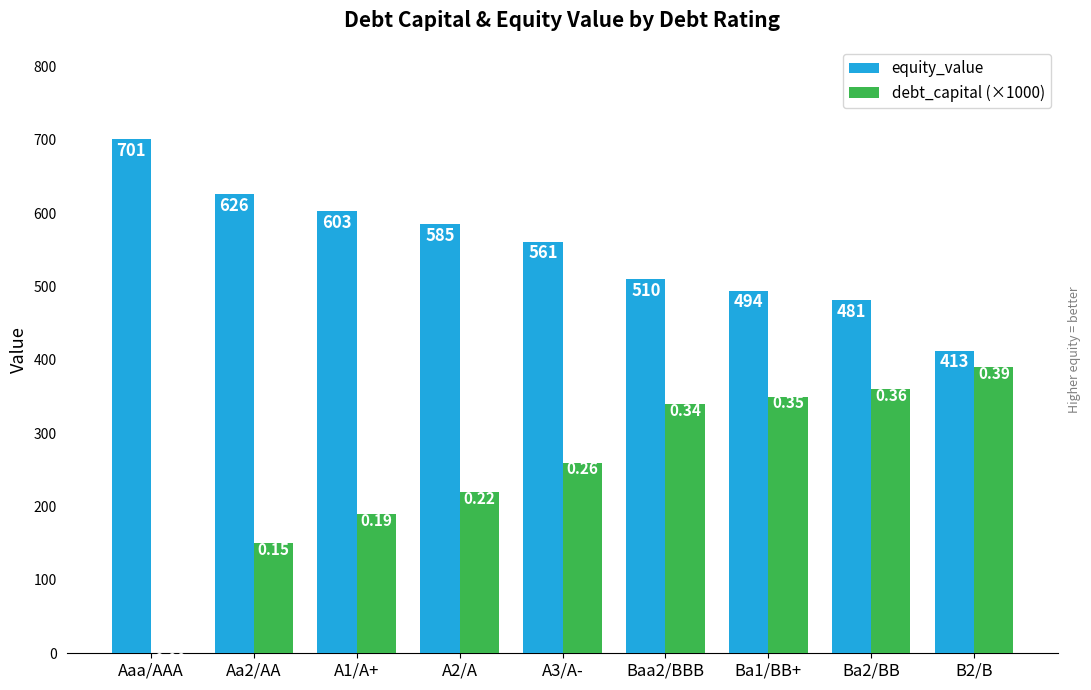

Which series changed the most between Aaa/AAA and A2/A?

debt_capital (×1000)